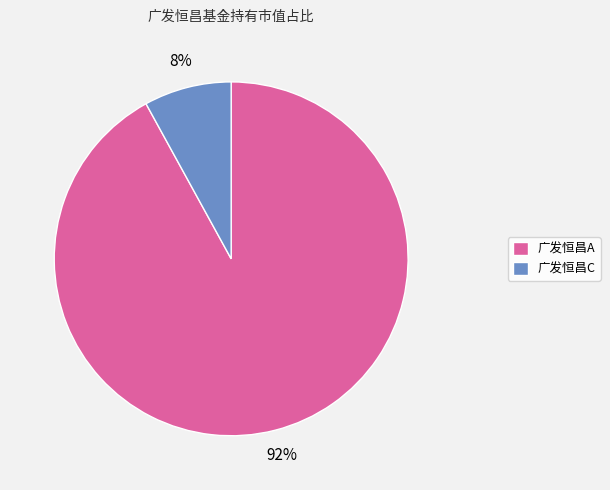

Which slice is the smallest?

广发恒昌C